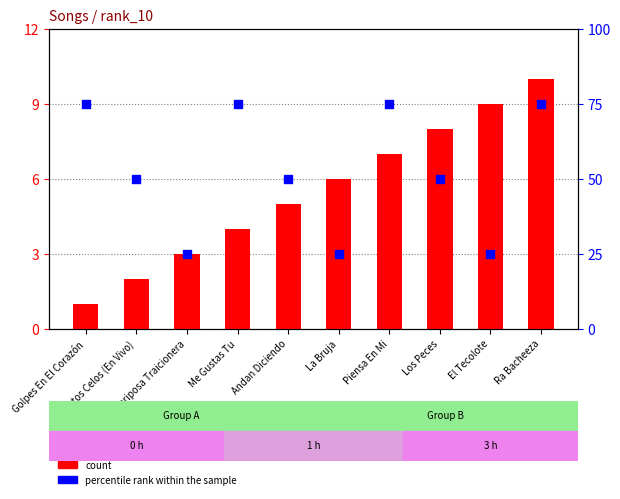

Which series has the largest Y range (max minus min)?

percentile rank within the sample